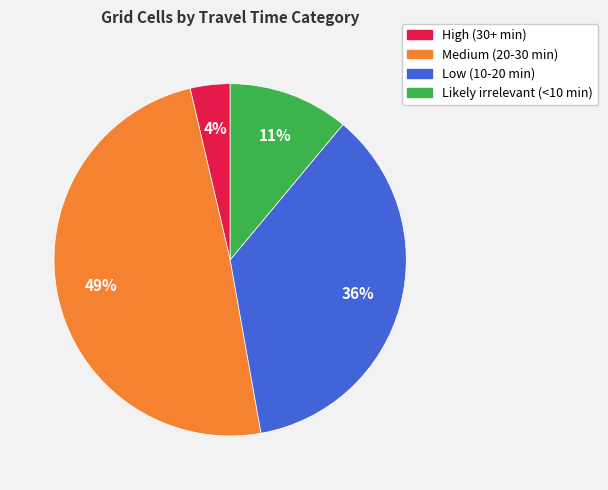

Which has a higher value, High (30+ min) or Low (10-20 min)?

Low (10-20 min)